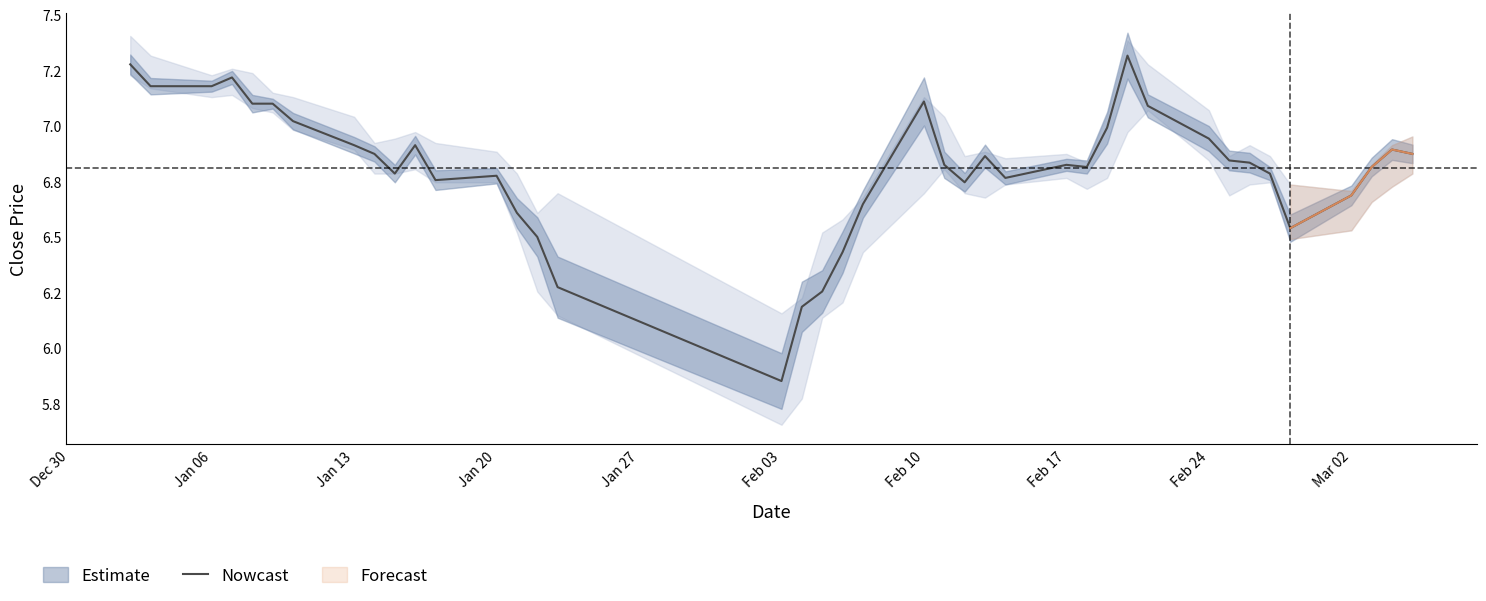

What is the difference between the maximum and minimum values?

1.5